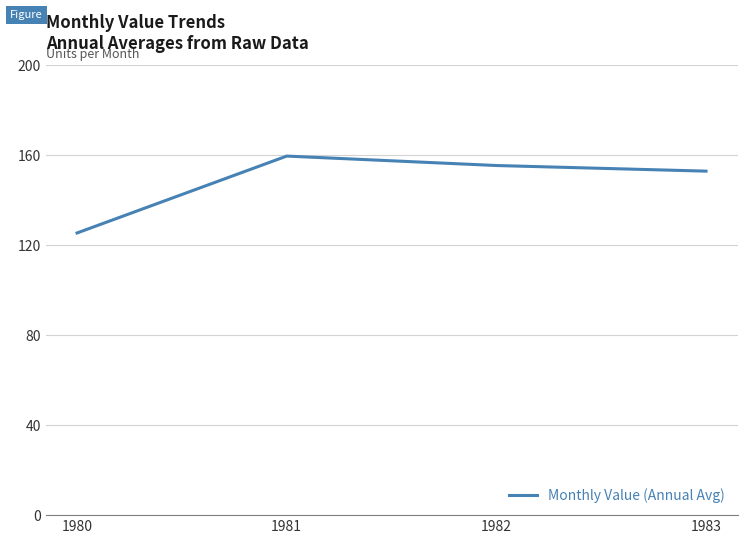

What is the average value?

148.4